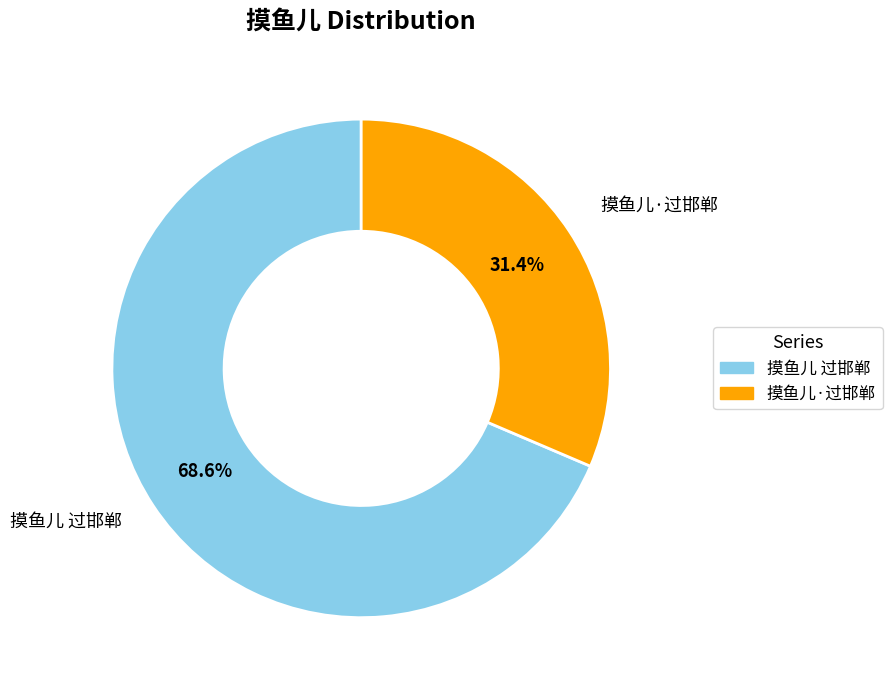

To the nearest percent, what percentage of the pie is 摸鱼儿 过邯郸?

69%